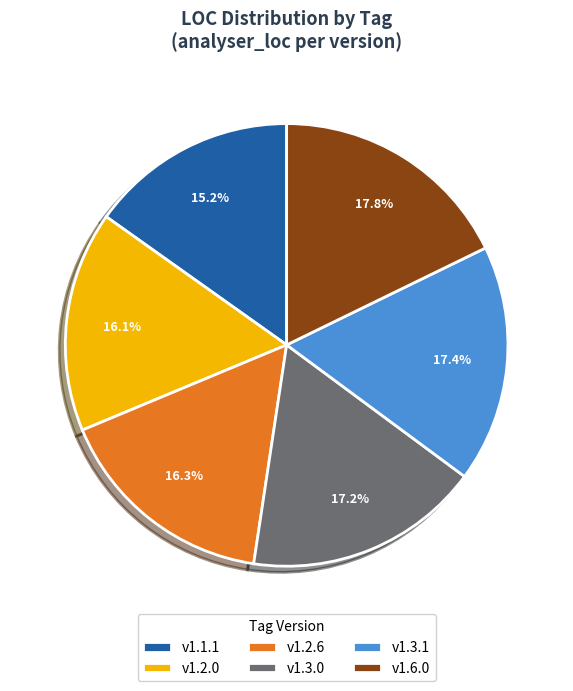

Do v1.3.0 and v1.2.6 together represent more than half of the pie?

No